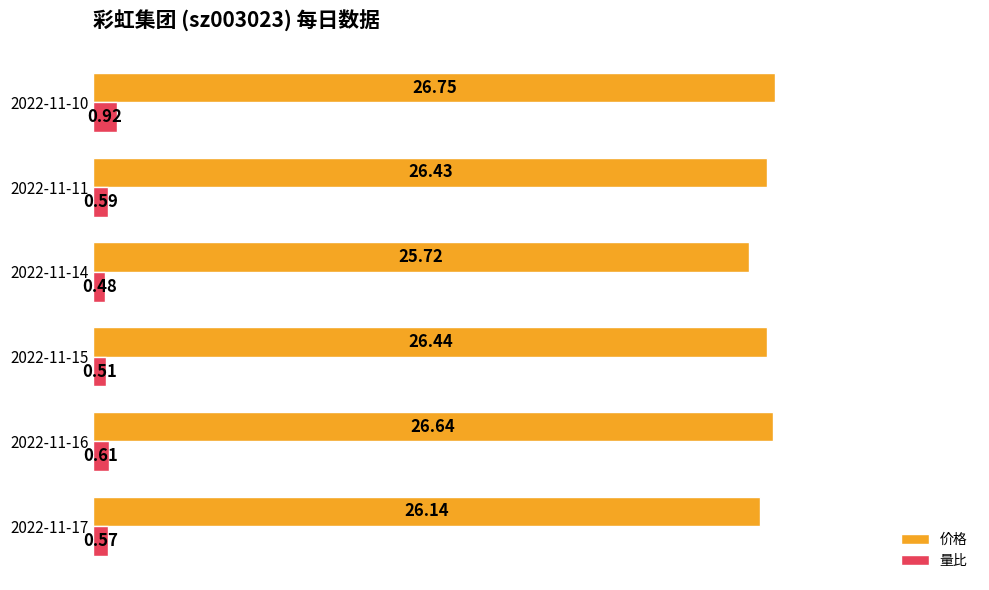

What is the difference between the highest and lowest values at 2022-11-16?

26.0